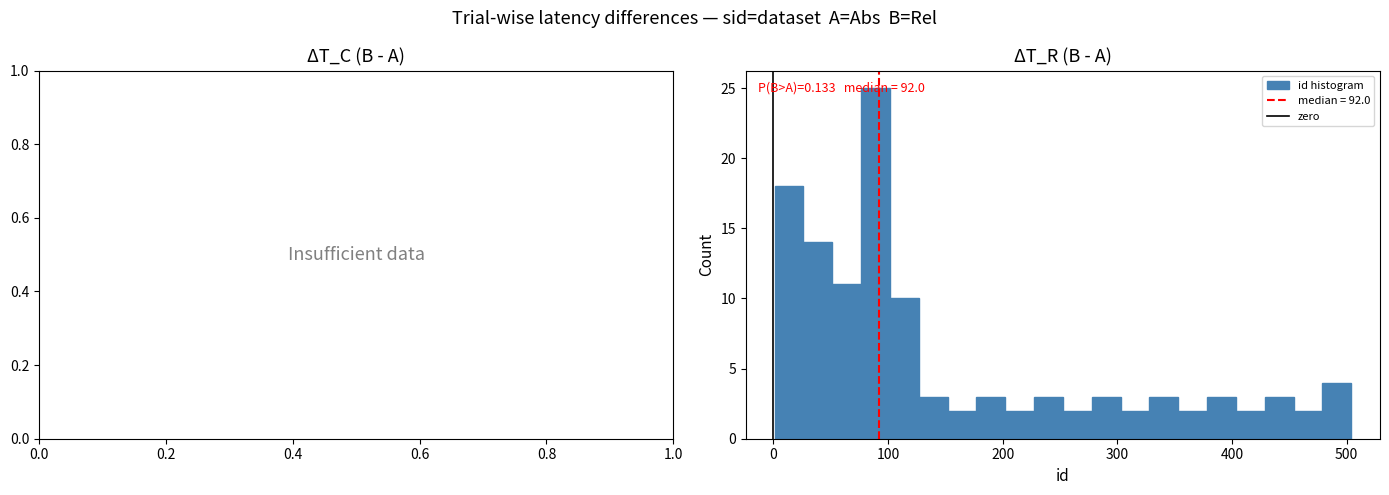

Around what value on the x-axis is the tallest bar? Give the approximate position of its centre, as read against the axis.

90